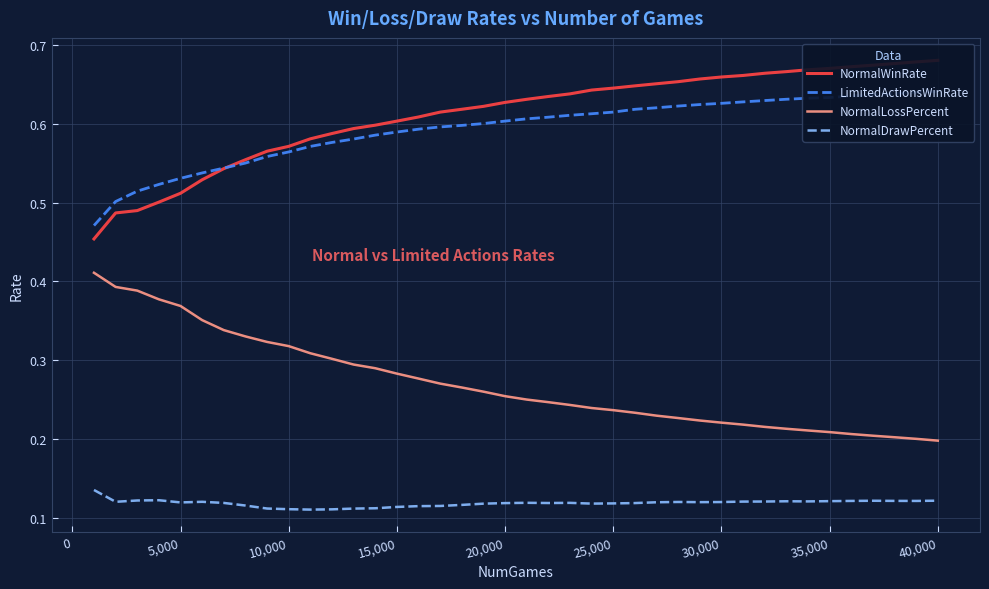

True or false: NormalDrawPercent and NormalLossPercent cross at least once.

False